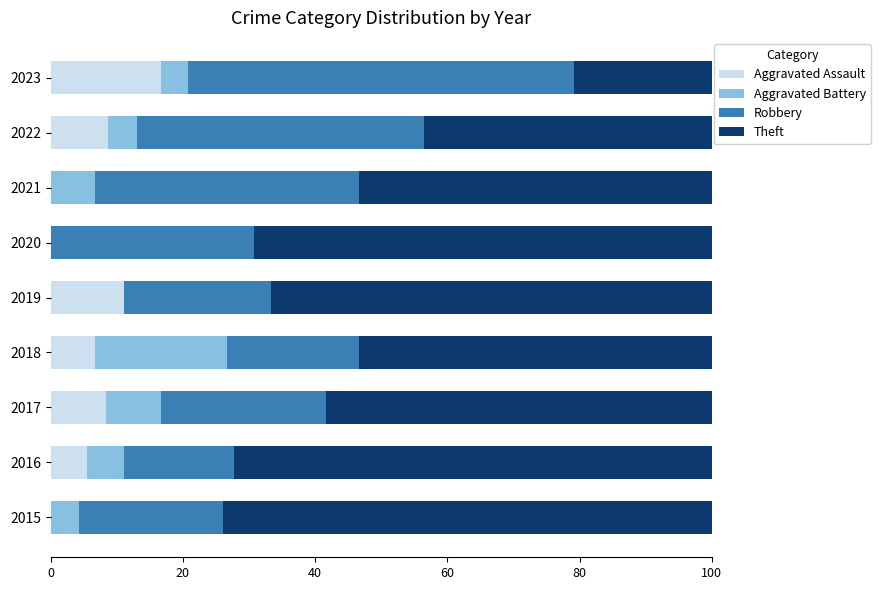

Count the number of categories in the chart.

9